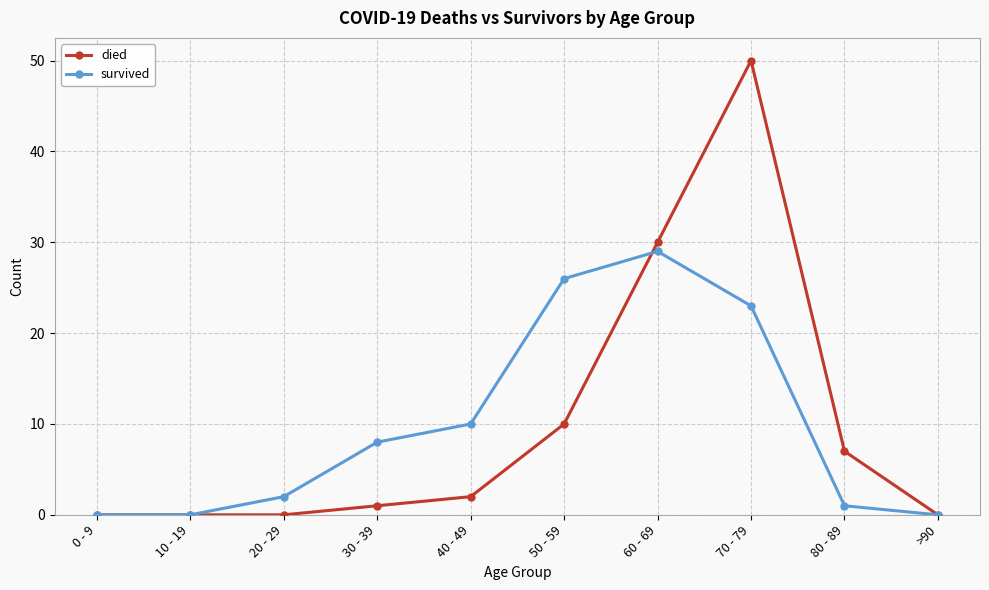

What is the label of the 4th point from the right?

60 - 69